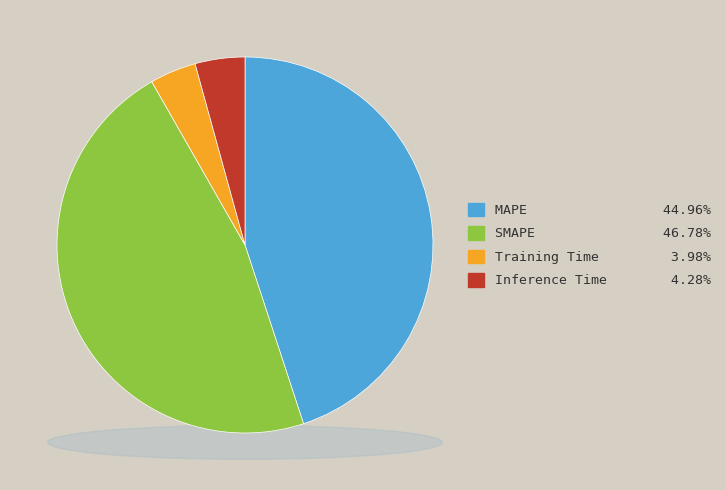

Which category has the smallest portion of the pie?

Training Time